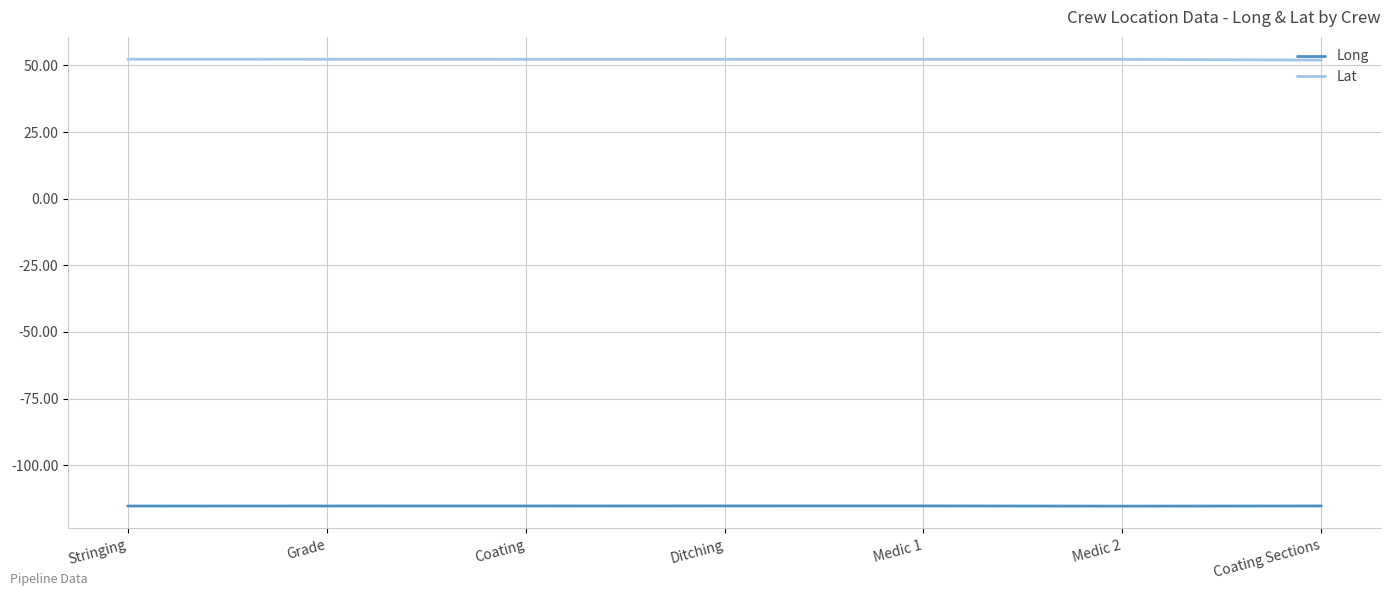

What is the greatest value displayed?

52.3